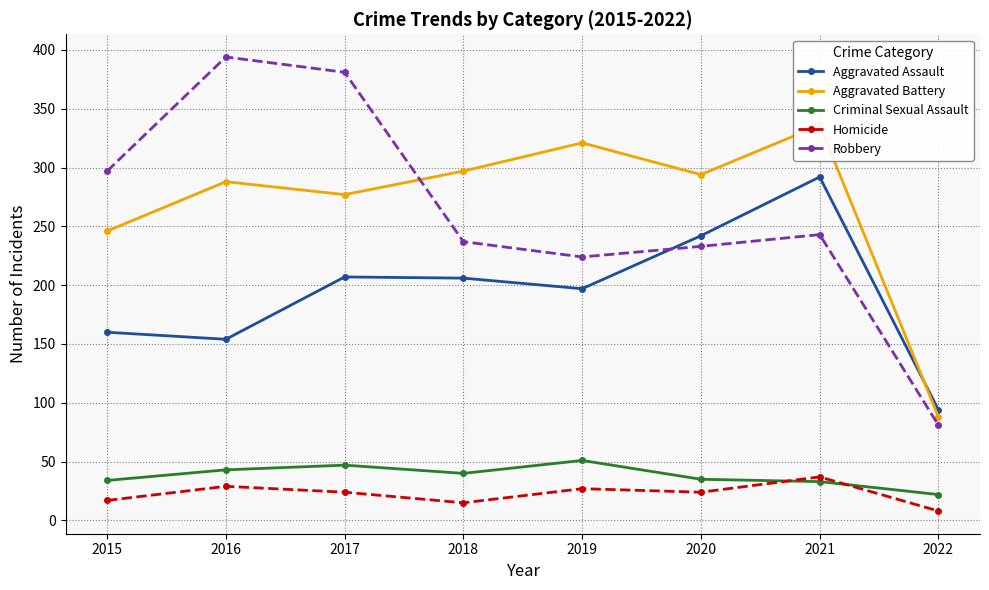

How many values in the Criminal Sexual Assault series are below 40?

4